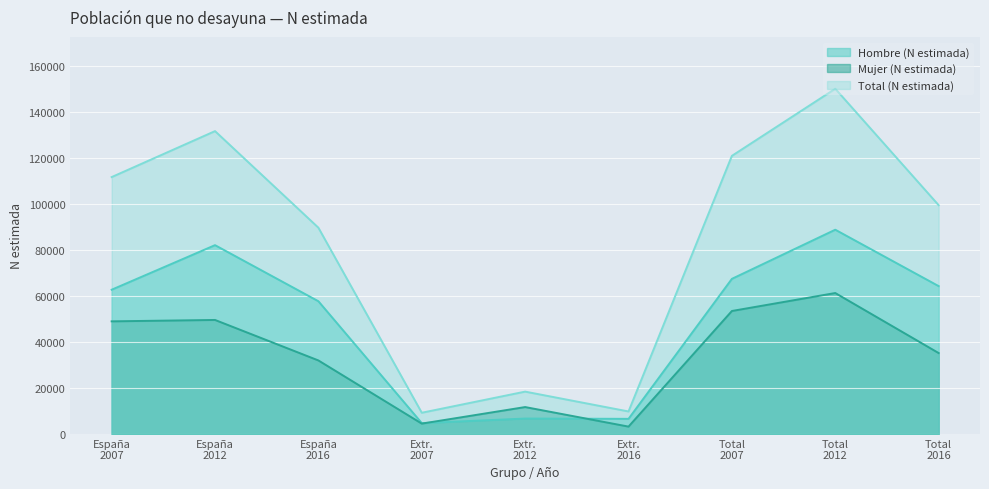

List the series in order of their peak value, highest first.

Total (N estimada), Hombre (N estimada), Mujer (N estimada)